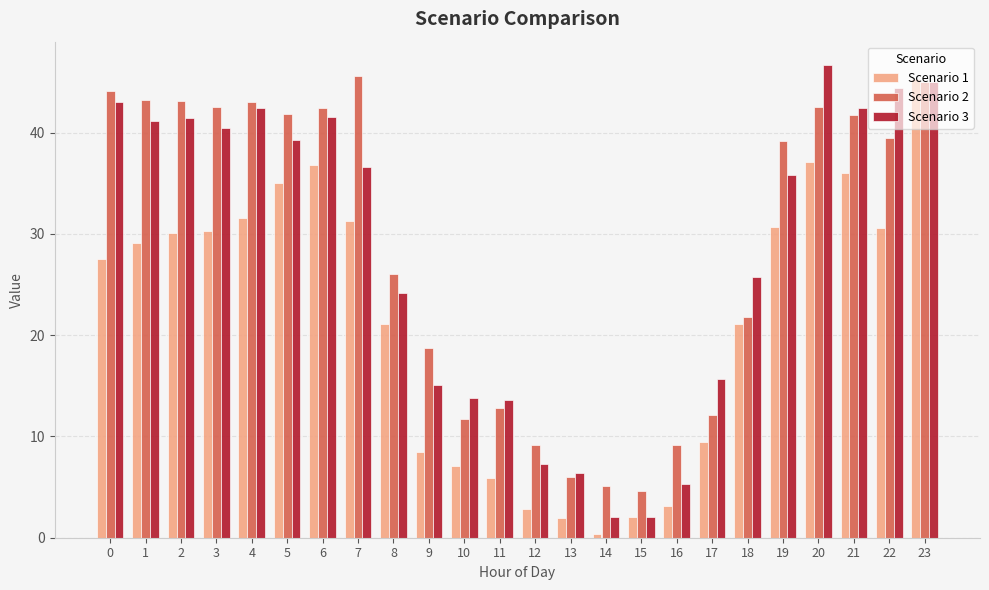

How many bars are there in each group?

3